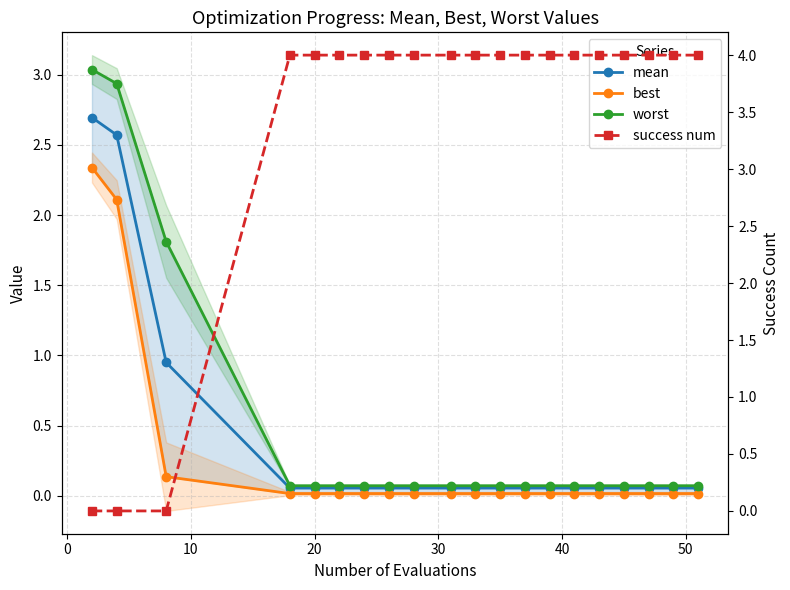

List the series in order of their peak value, lowest first.

best, mean, worst, success num